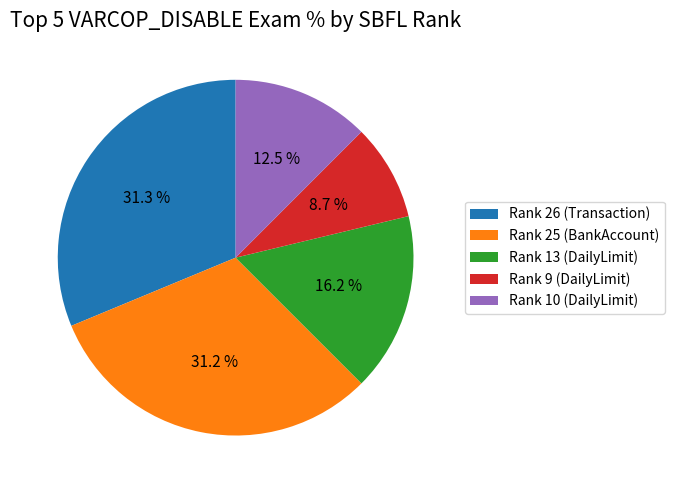

Which slice is the smallest?

Rank 9 (DailyLimit)